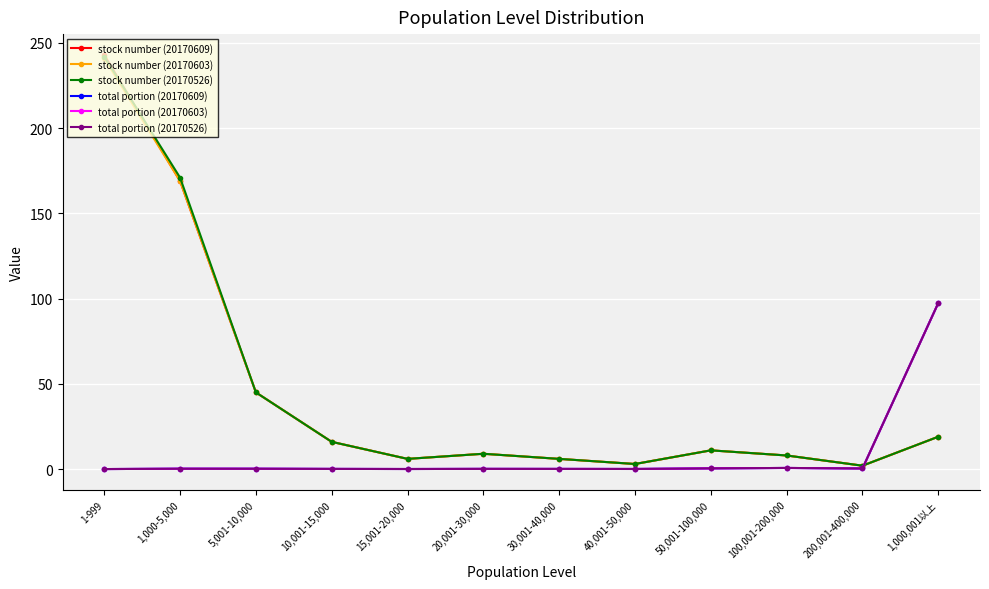

After their last crossing, which series has the higher values: stock number (20170526) or total portion (20170609)?

total portion (20170609)